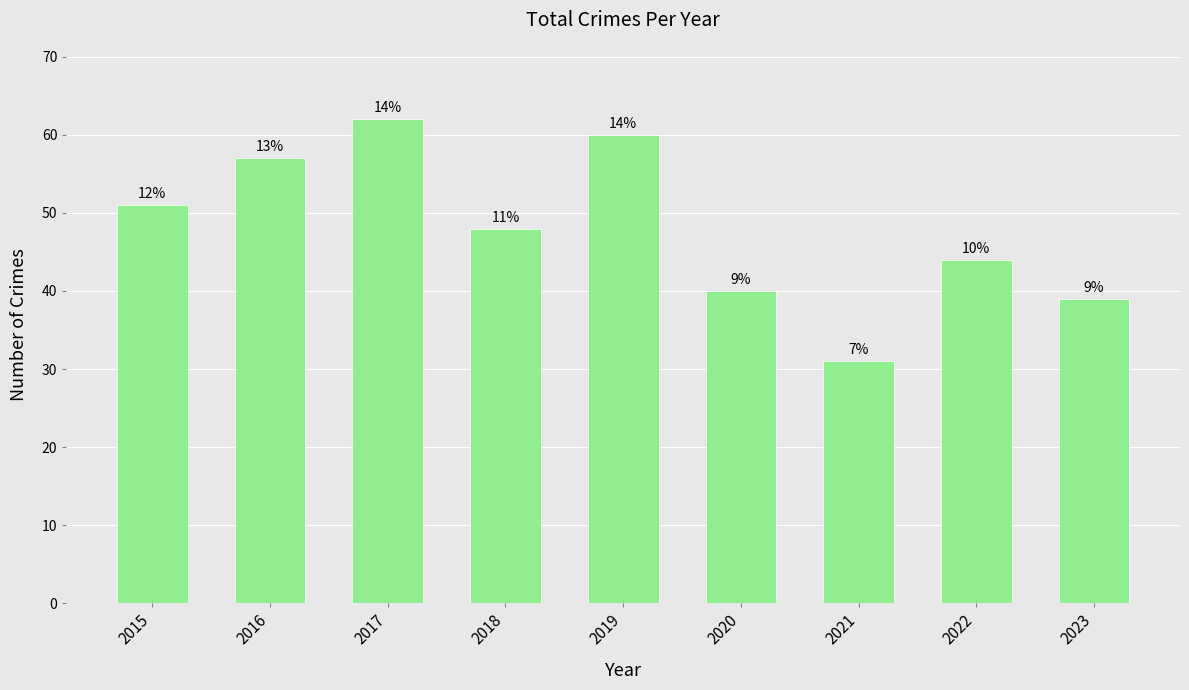

What is the difference between the maximum and minimum values?

31